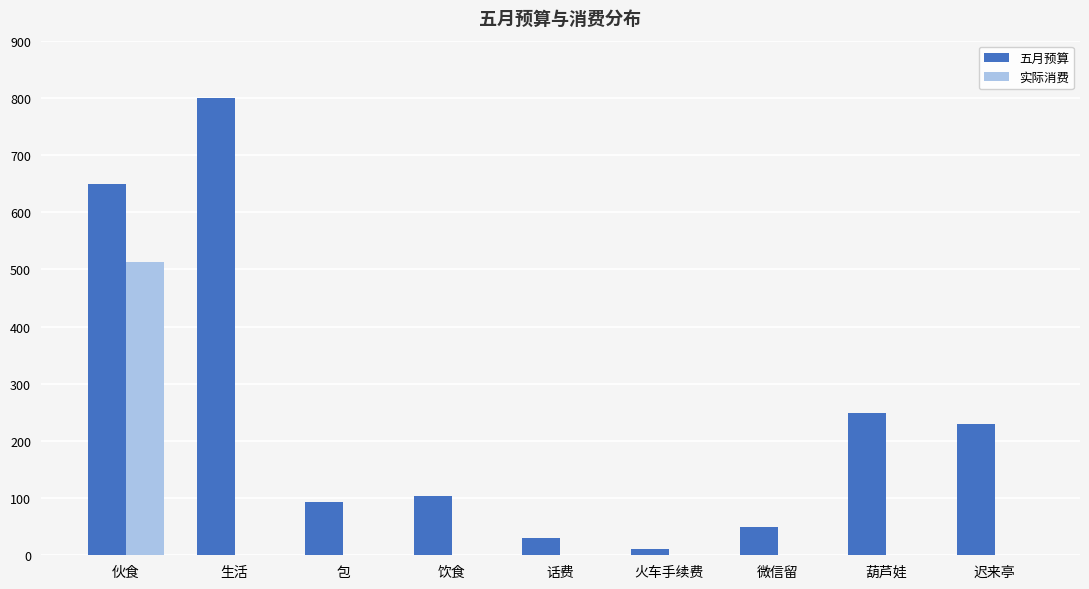

The 实际消费 series shows 232.5 at 葫芦娃. True or false?

False